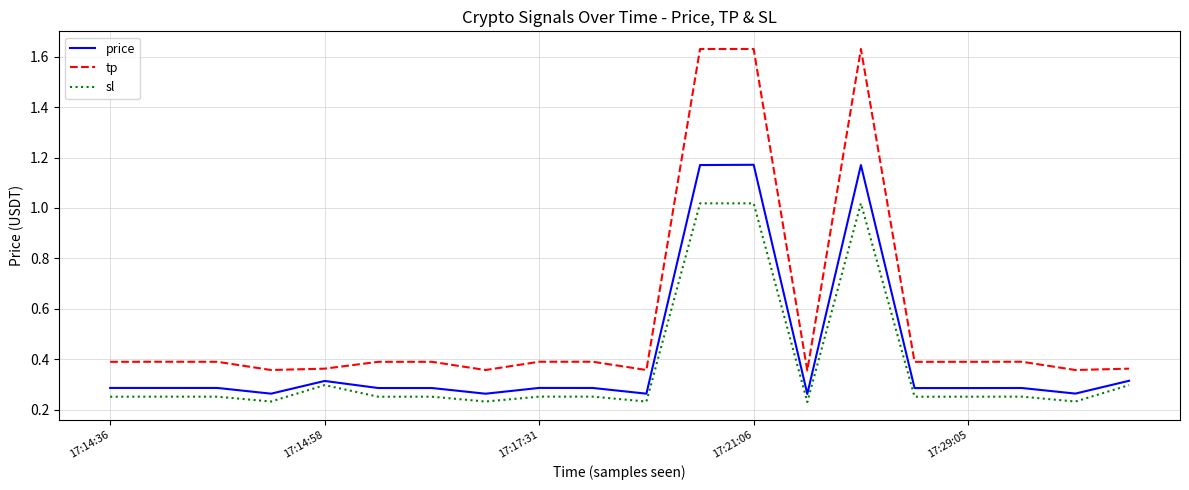

Rank the series by their average value, from lowest to highest.

sl, price, tp